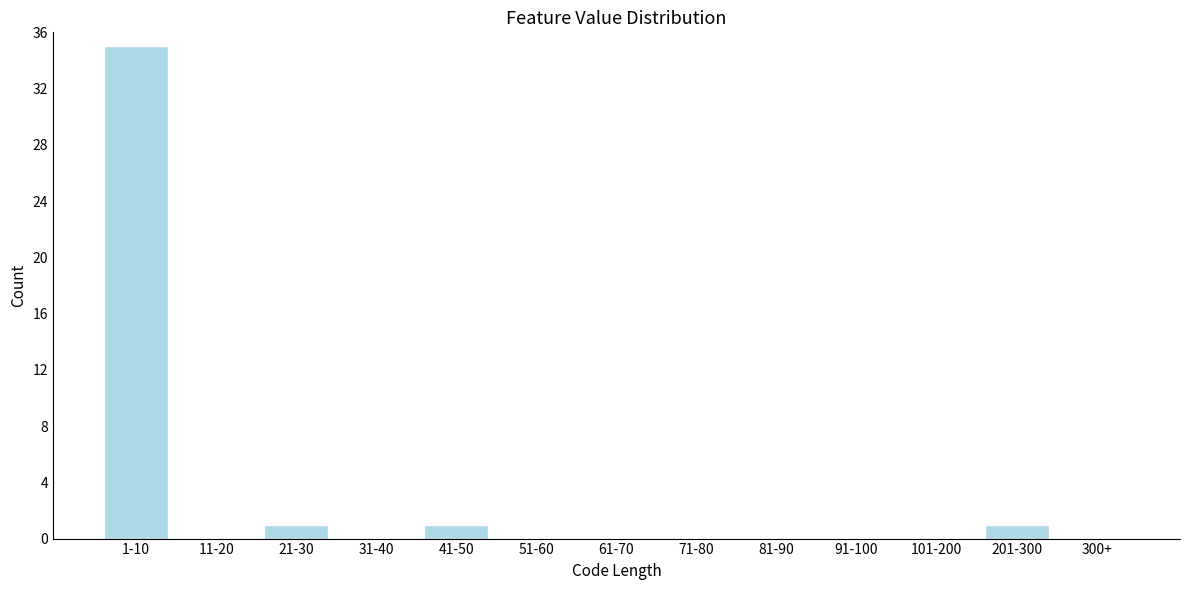

Reading left to right, extract all data points from this chart.

1-10=35	11-20=0	21-30=1	31-40=0	41-50=1	51-60=0	61-70=0	71-80=0	81-90=0	91-100=0	101-200=0	201-300=1	300+=0